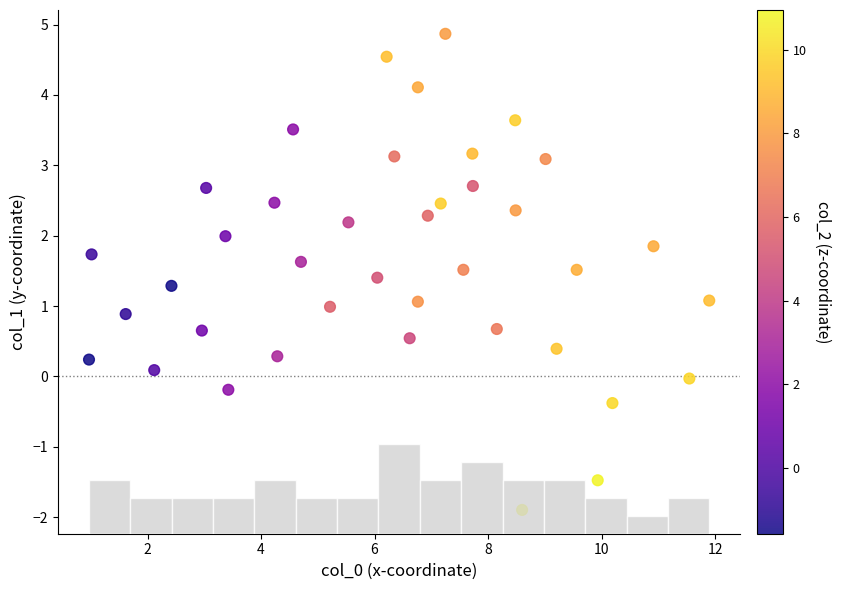

What is the range of X values (max minus min)?

10.9